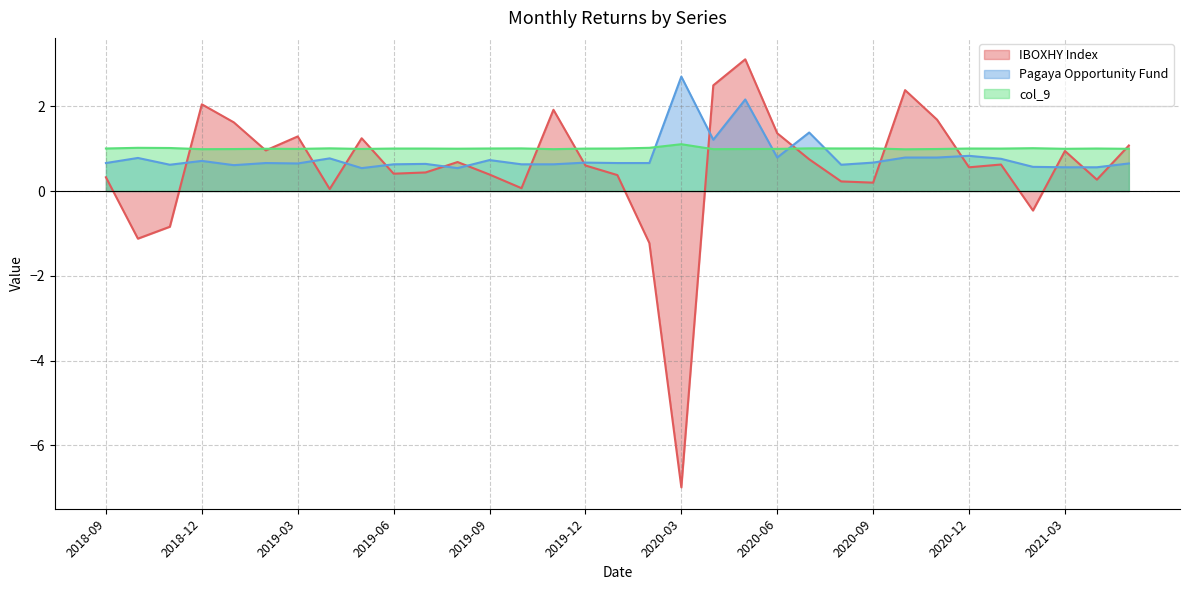

In col_9, how many points are lower than both neighbors (excluding endpoints)?

10